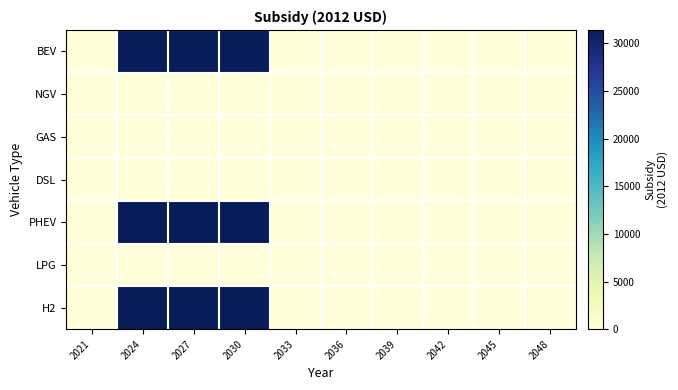

What is the maximum value shown in the chart?

31400